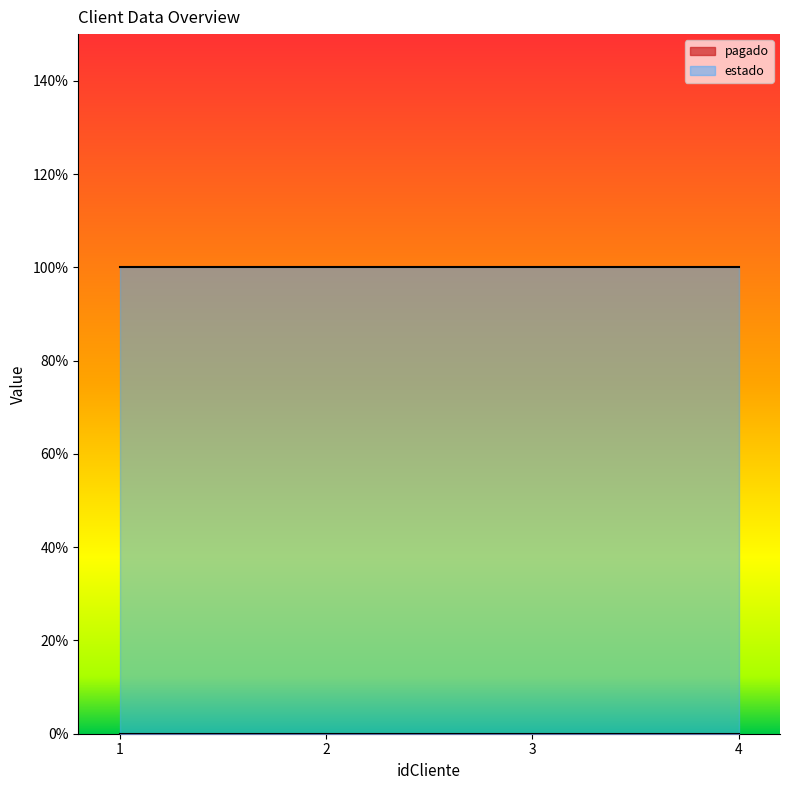

Between 1 and 4, which series saw the biggest shift?

pagado